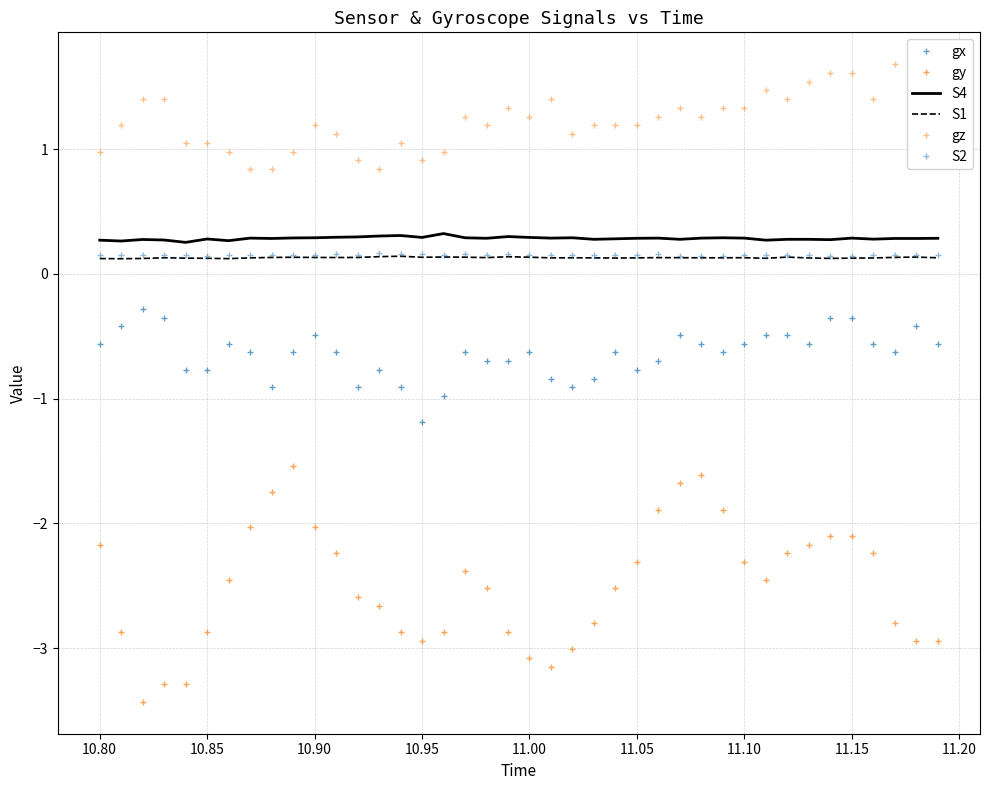

True or false: gz and gy intersect in this chart.

False